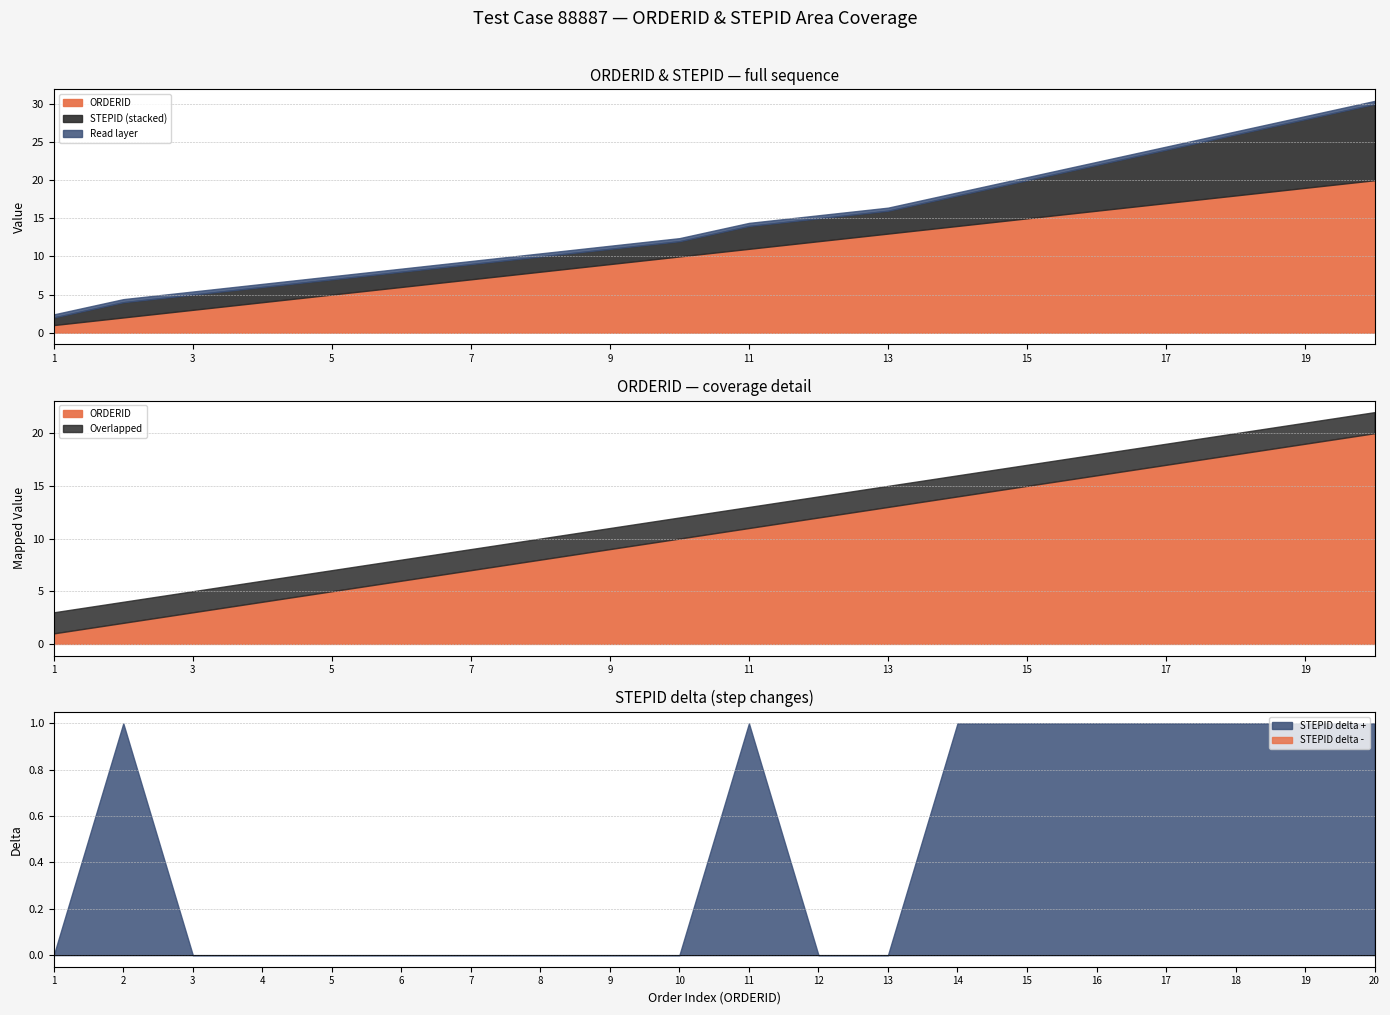

Is it true that ORDERID equals 6 at 4?

False